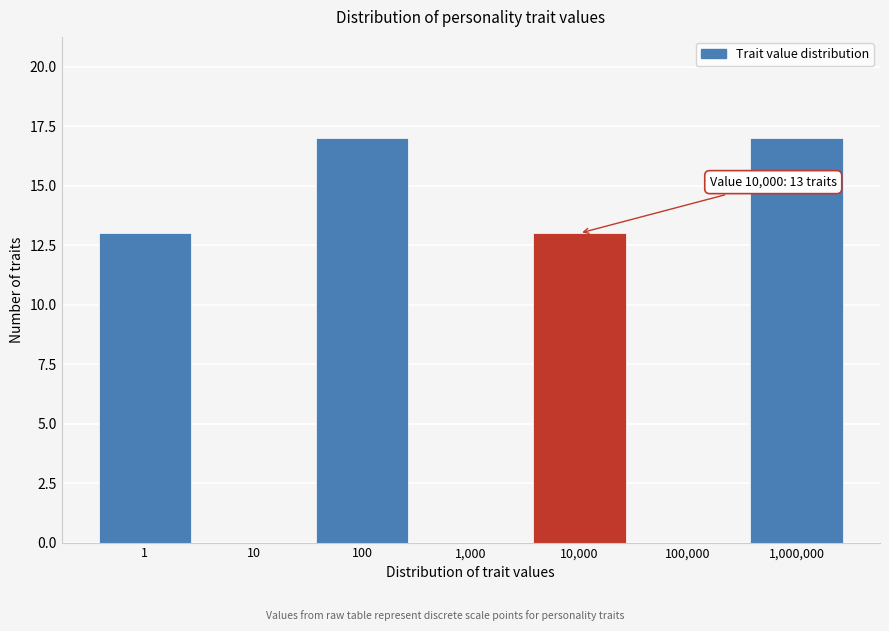

Reading right to left, transcribe all the data shown in this chart.

1,000,000=17	100,000=0	10,000=13	1,000=0	100=17	10=0	1=13